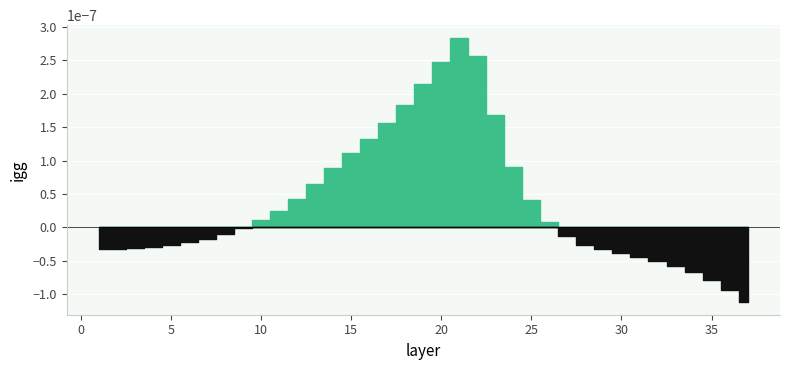

Is this an area chart (filled region under the line)?

No